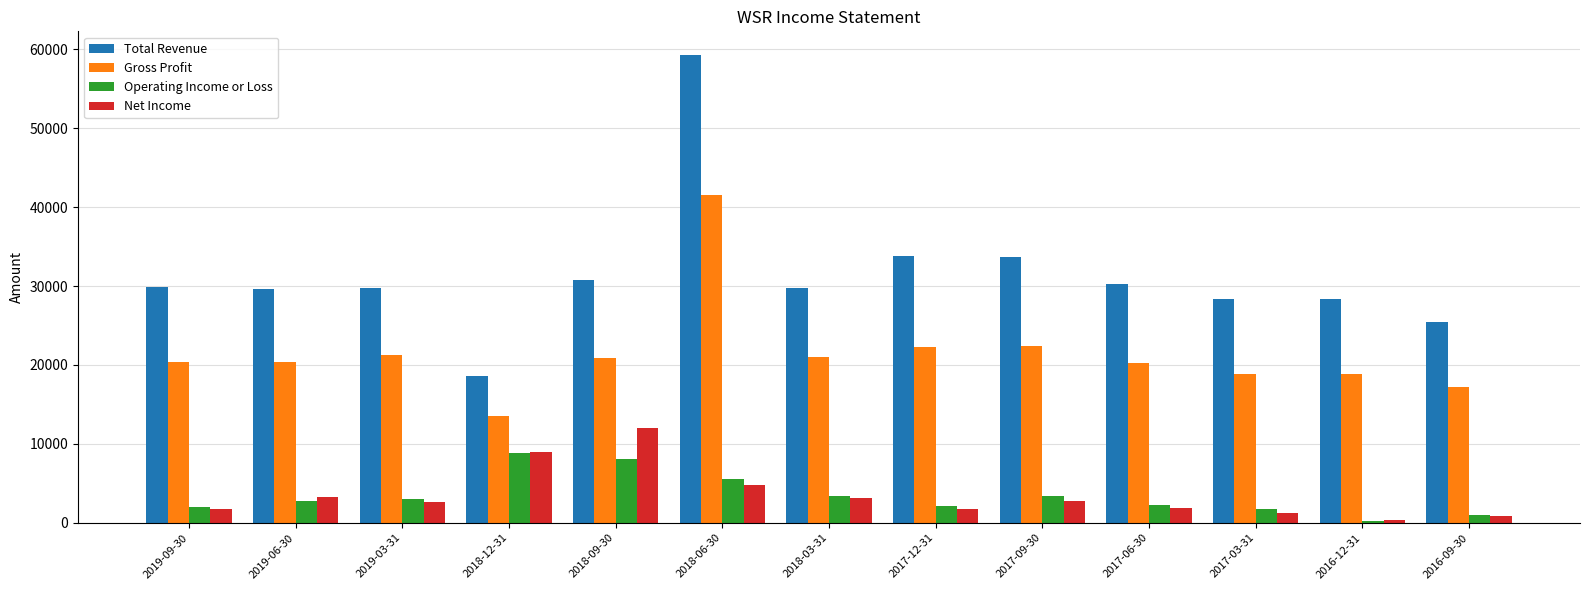

True or false: Gross Profit has a value of 73833 at 2018-06-30.

False